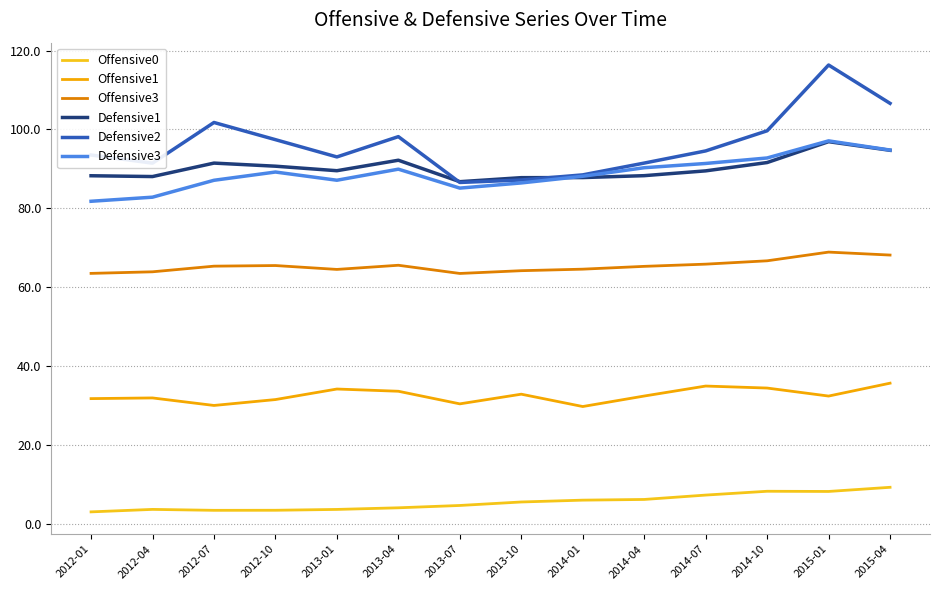

Reading right to left, extract all data points from this chart.

Offensive0: 9.2	8.1	8.2	7.2	6.1	5.9	5.5	4.6	4.0	3.6	3.4	3.3	3.6	3.0
Offensive1: 35.6	32.3	34.4	34.9	32.4	29.7	32.8	30.4	33.6	34.1	31.5	30.0	31.9	31.7
Offensive3: 68.1	68.9	66.7	65.8	65.3	64.5	64.2	63.5	65.5	64.5	65.5	65.3	63.9	63.5
Defensive1: 94.7	96.9	91.6	89.5	88.3	87.8	87.8	86.7	92.2	89.5	90.7	91.5	88.1	88.3
Defensive2: 106.6	116.4	99.7	94.6	91.5	88.5	87.2	86.6	98.2	93.0	97.4	101.8	91.5	93.5
Defensive3: 94.8	97.1	92.8	91.4	90.3	88.1	86.4	85.1	89.9	87.1	89.2	87.1	82.8	81.8